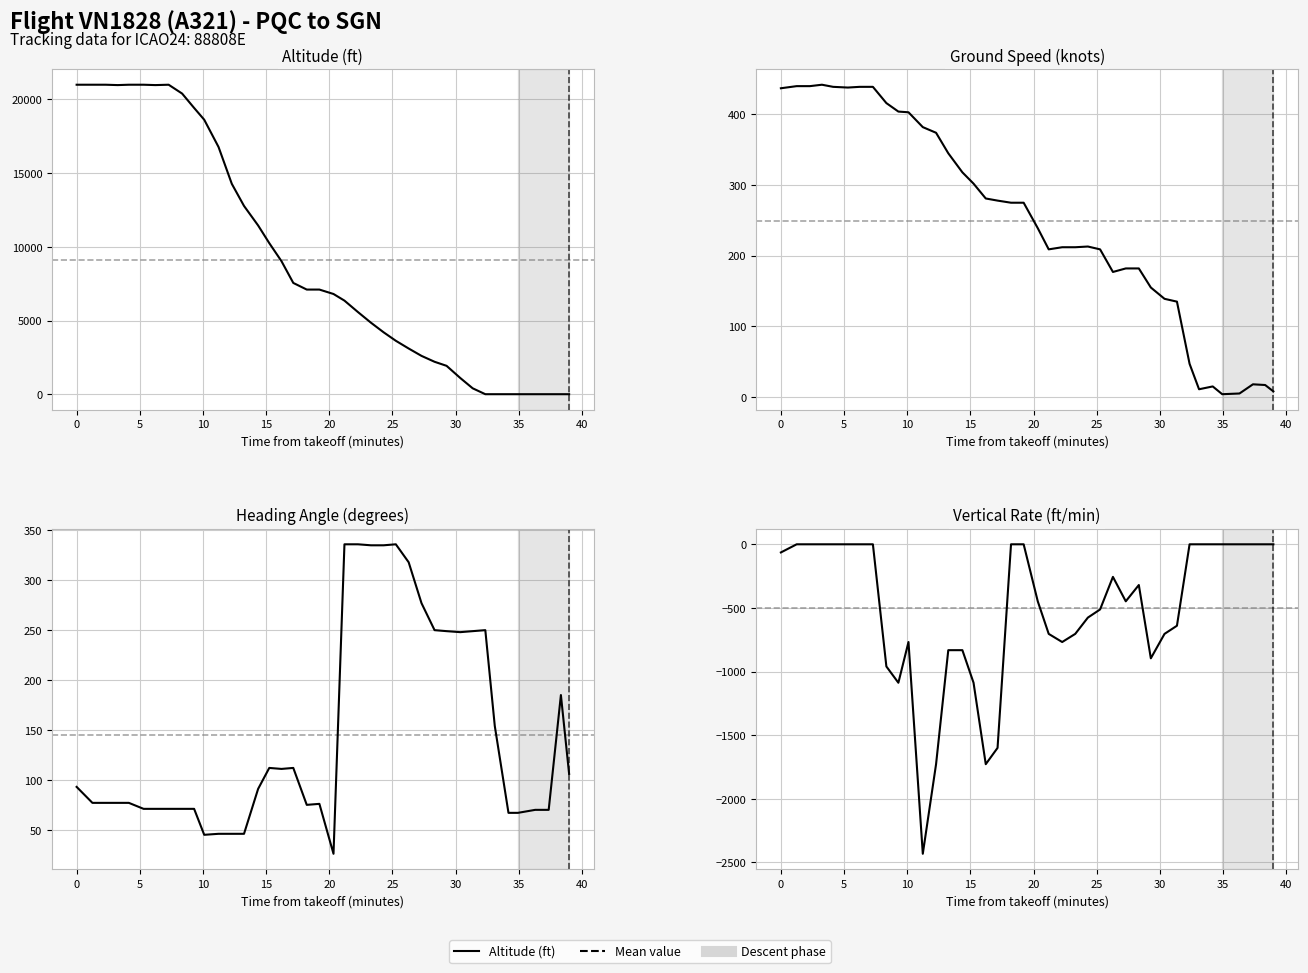

At which label is altitude closest to 10500?

15